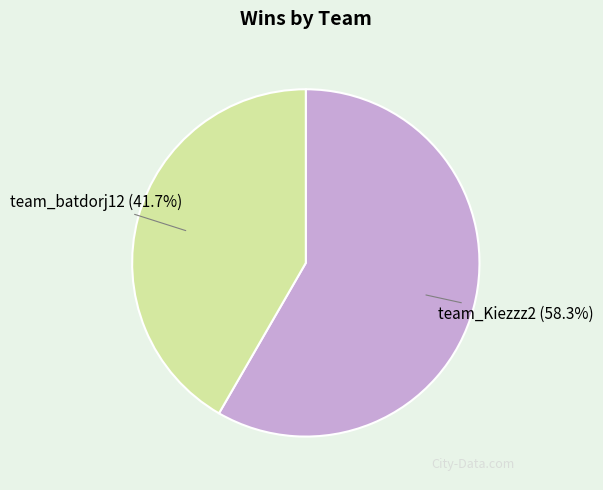

Is there a majority slice in this chart?

Yes